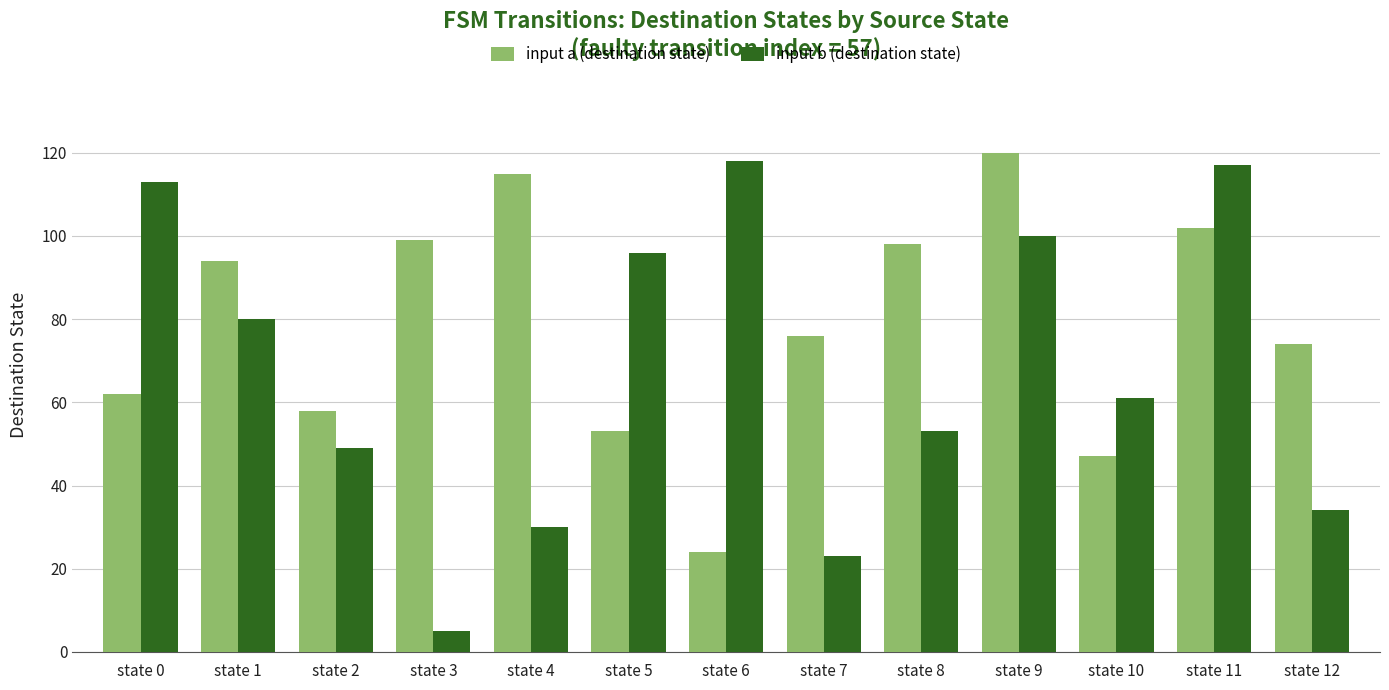

What is the average value of the input a (destination state) series?

79